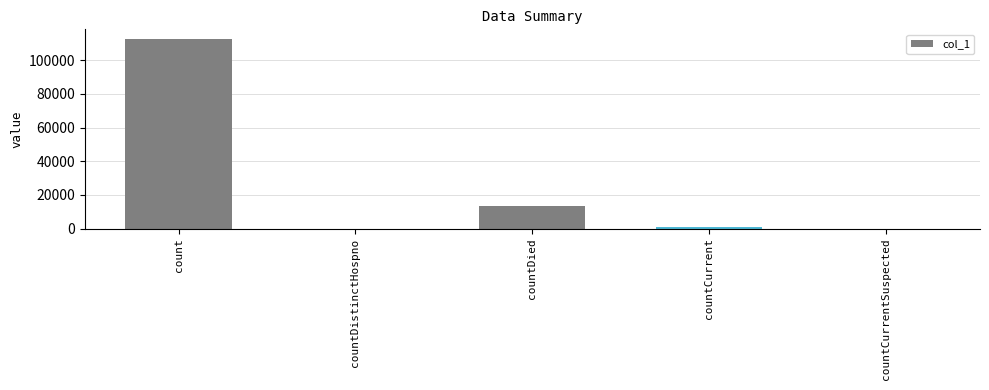

Where does the data first go above 925?

count